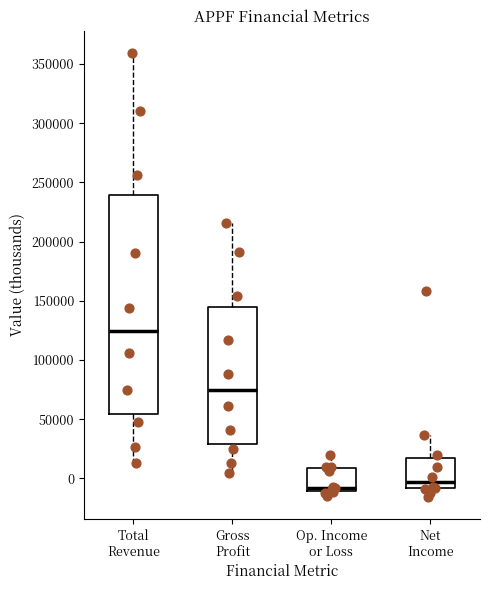

Which box is the tallest, from its lower edge to its upper edge?

Total Revenue